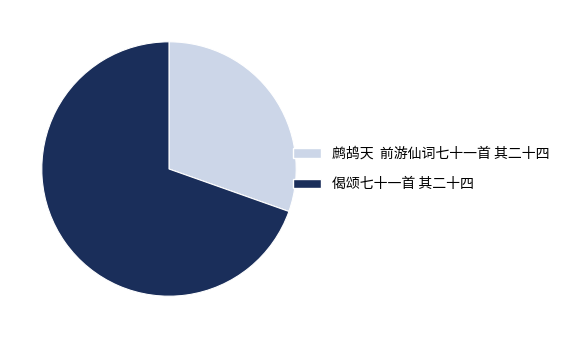

The 鹧鸪天 前游仙词七十一首 其二十四 slice represents 37% of the pie. True or false?

False